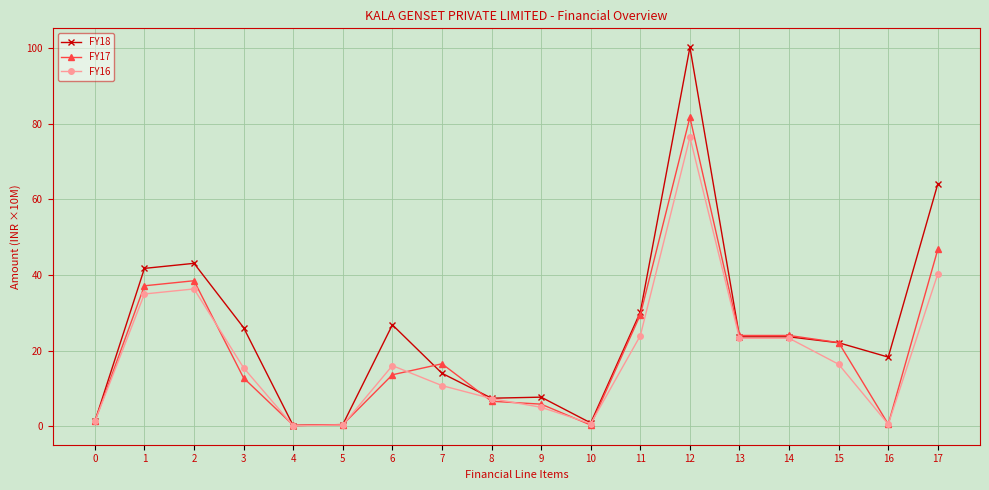

What is the maximum value for FY18?

1001592000